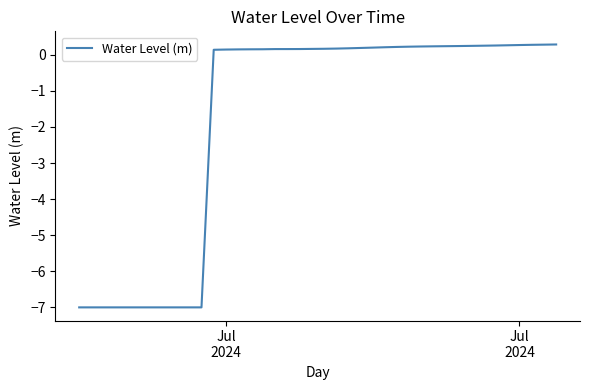

What is the smallest value displayed?

-7.0